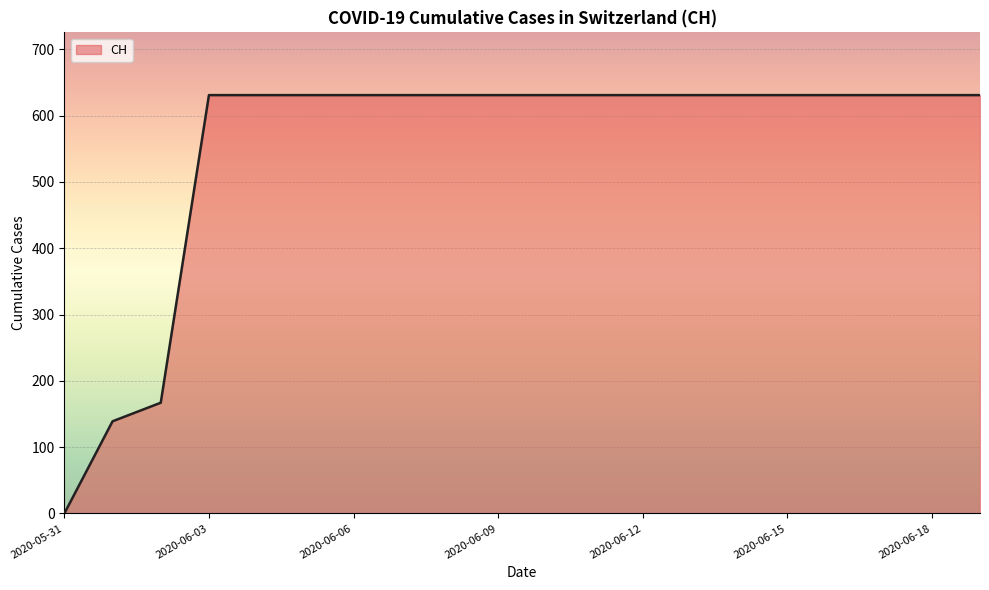

What is the maximum value shown in the chart?

631